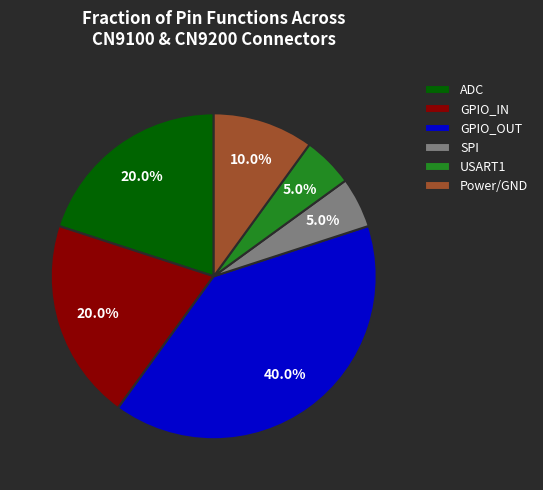

True or false: SPI accounts for 15% of the total.

False